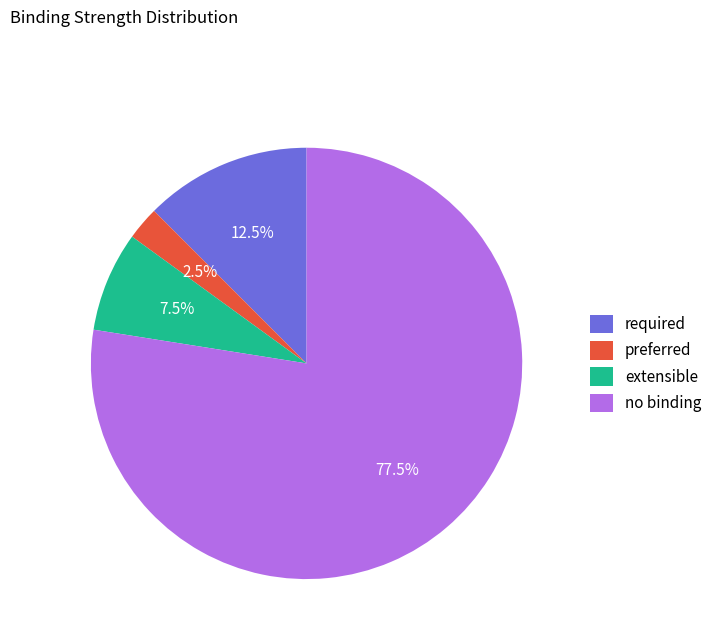

What is the smallest slice in the pie chart?

preferred